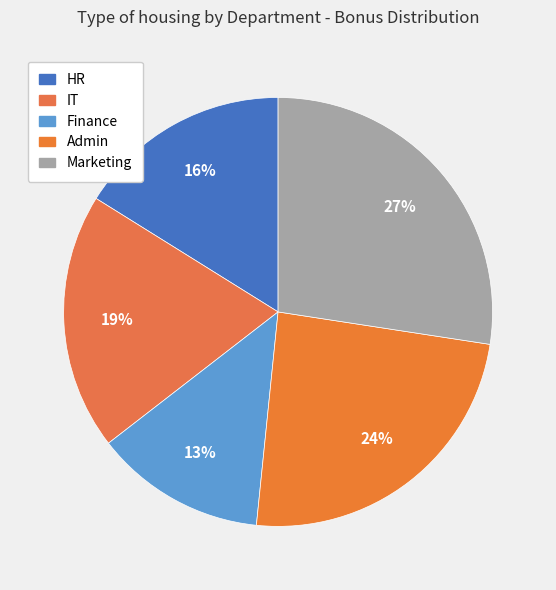

How many slices are in this pie chart?

5